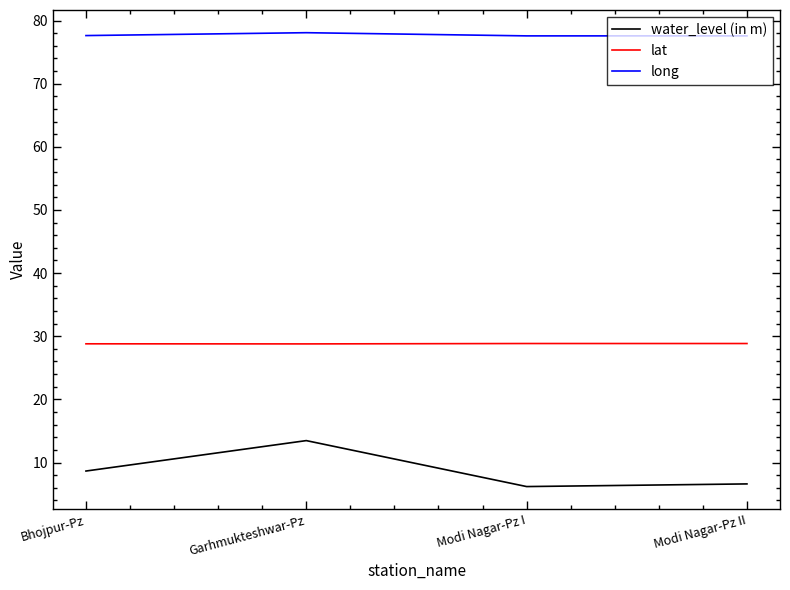

What value does the long series have at Garhmukteshwar-Pz?

78.1